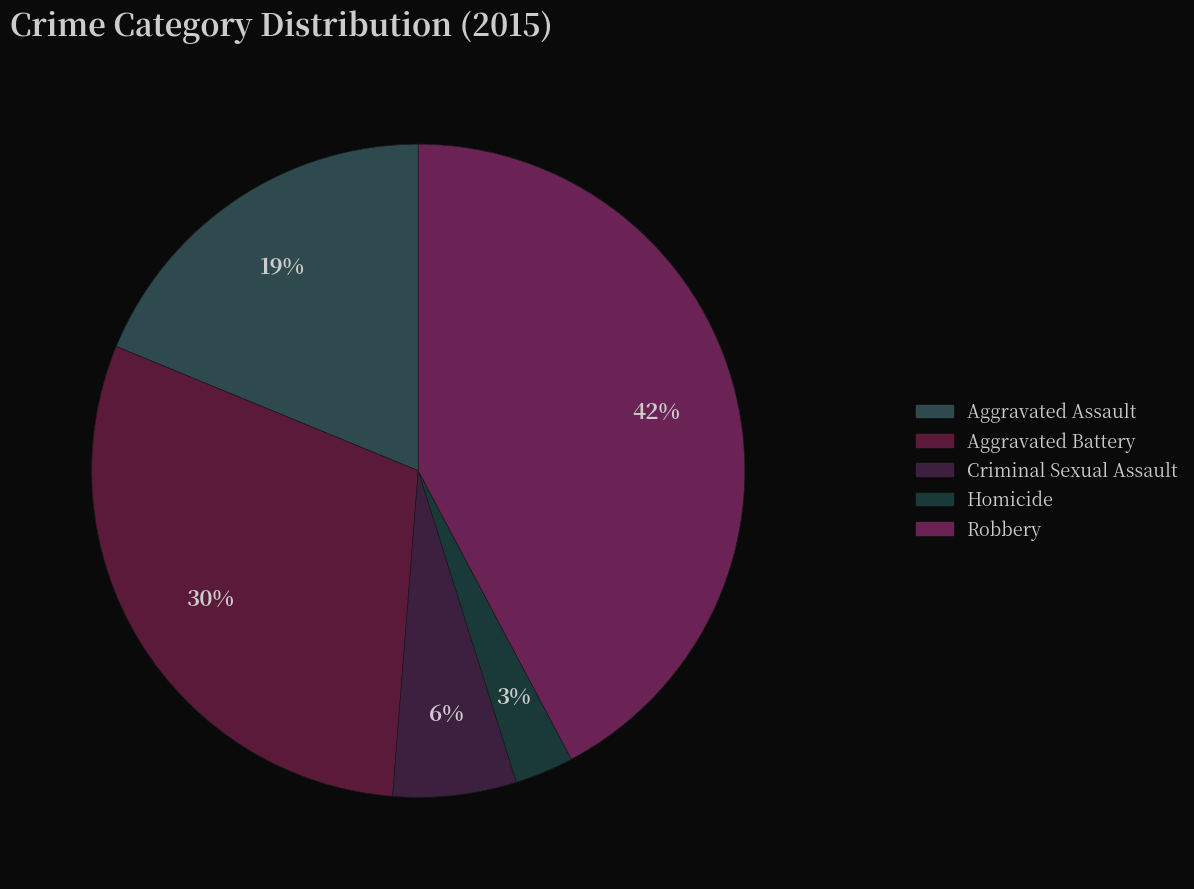

Combined, what portion of the pie is Homicide and Criminal Sexual Assault?

9.0%